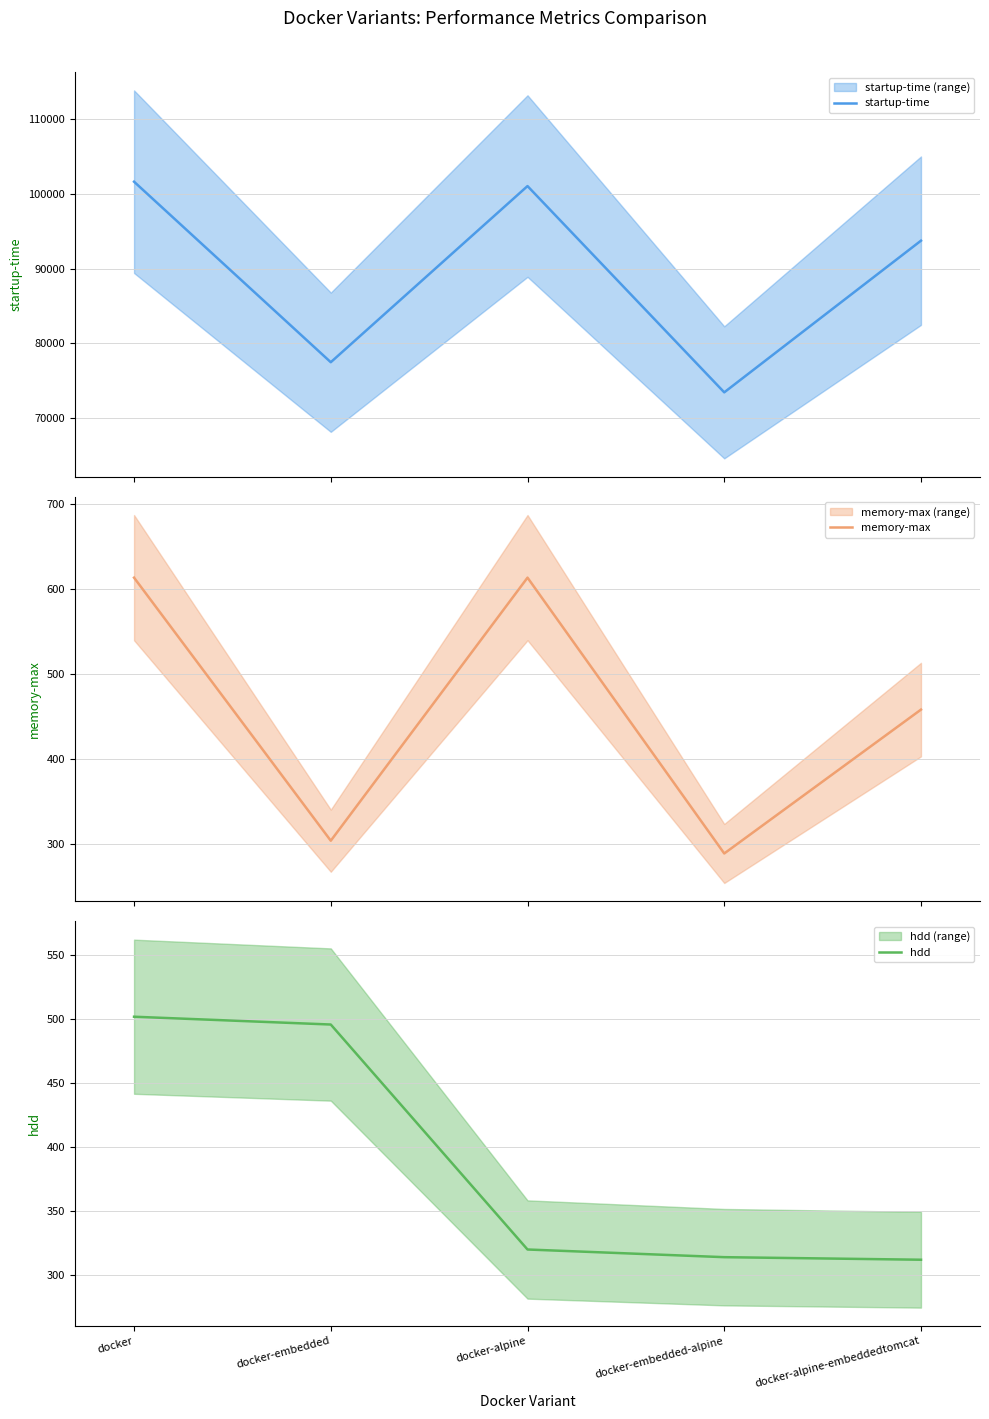

True or false: startup-time has a value of 101021.0 at docker-alpine.

True